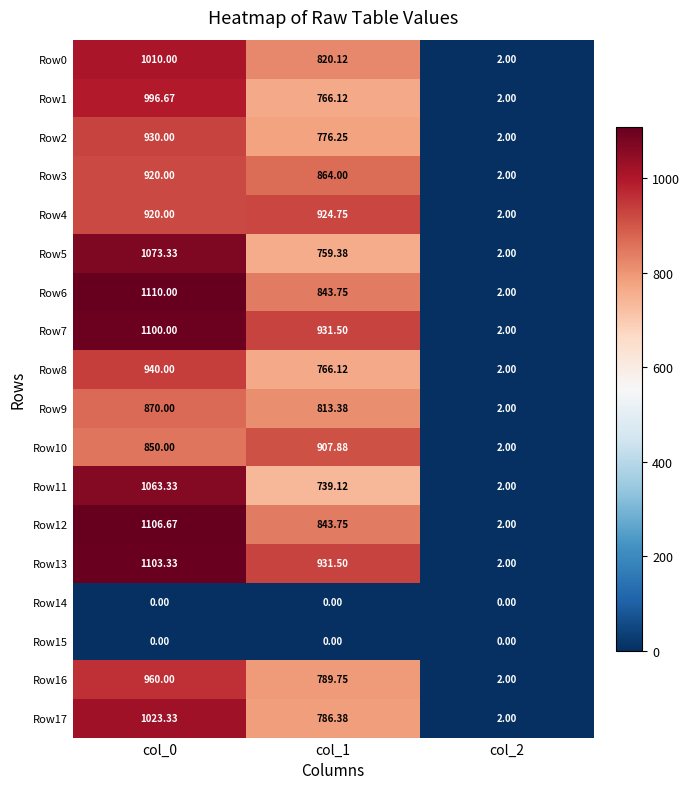

How many values in the Row7 series exceed 931?

2